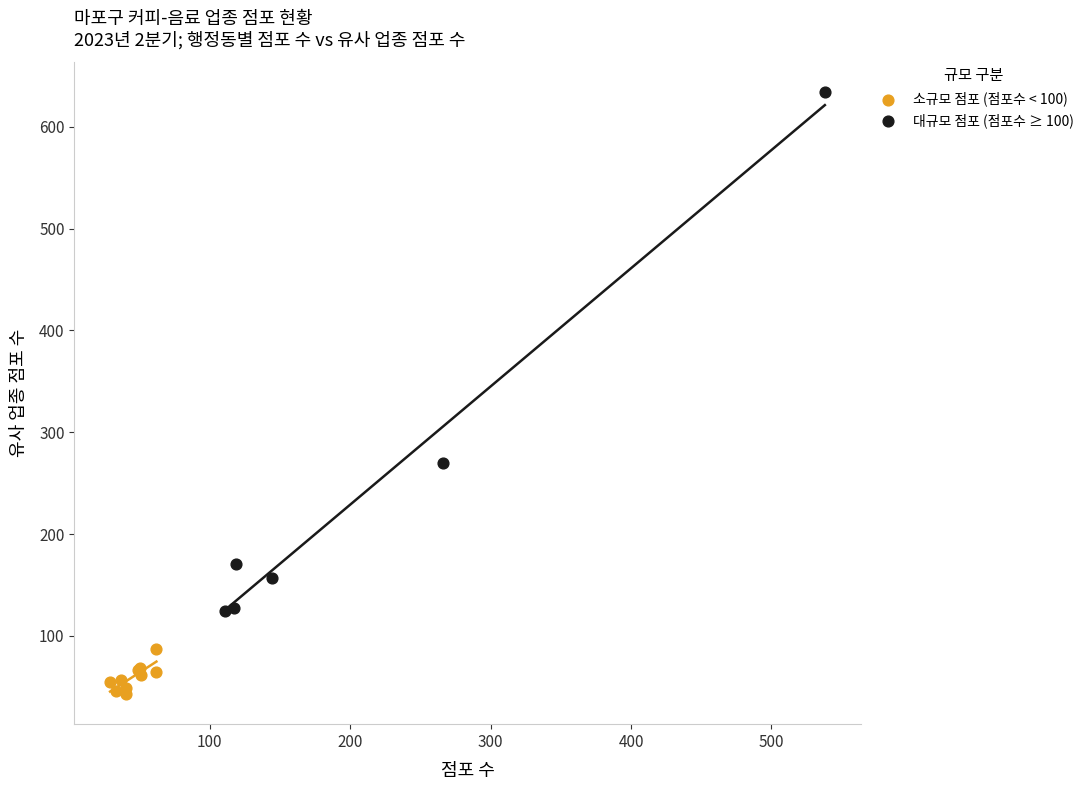

Which series contains the lowest Y value?

소규모 점포 (점포수 < 100)